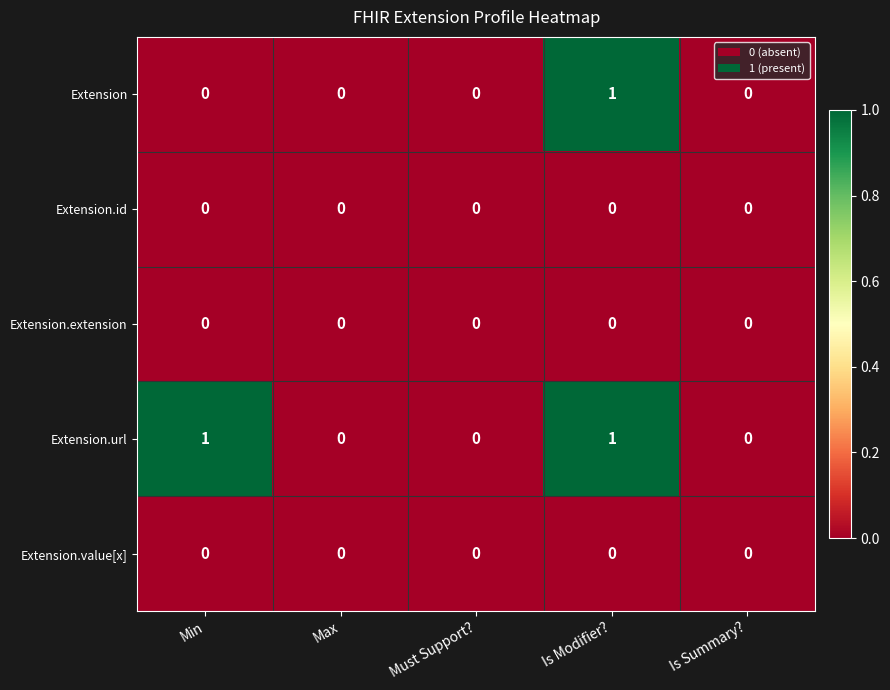

Count the Extension.url values in the range 0 to 1.

5